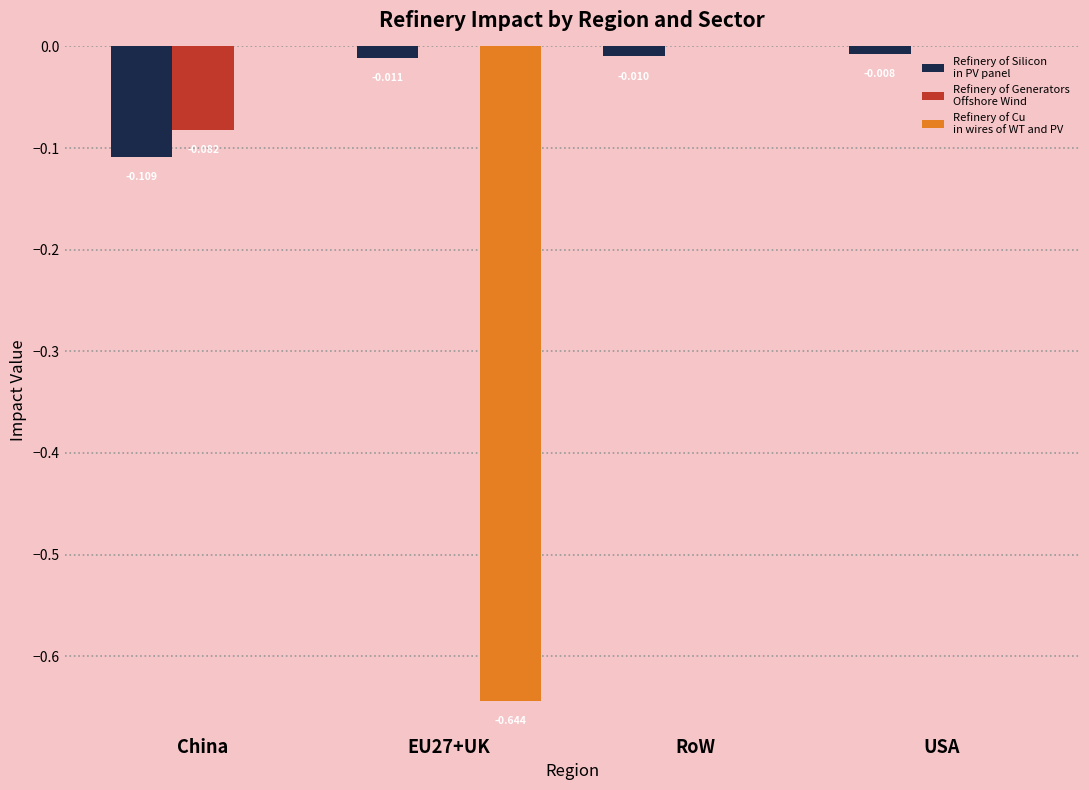

How many groups of bars are there?

4